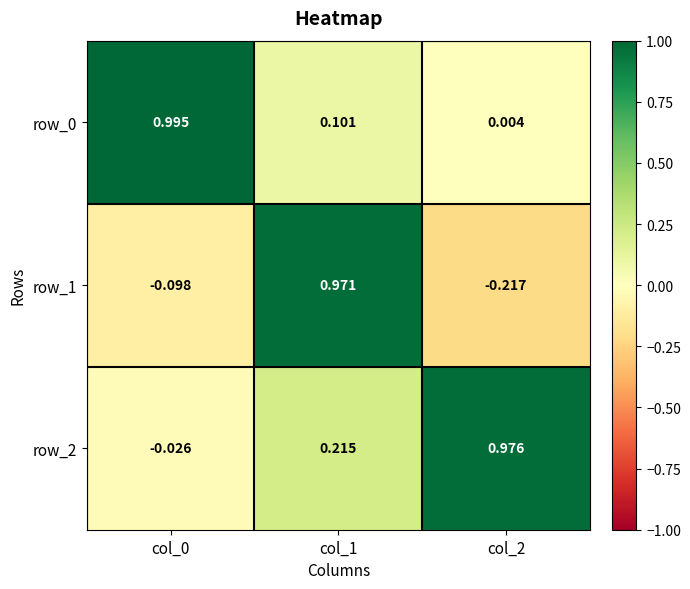

The value of row_0 at col_0 is 0.3. True or false?

False